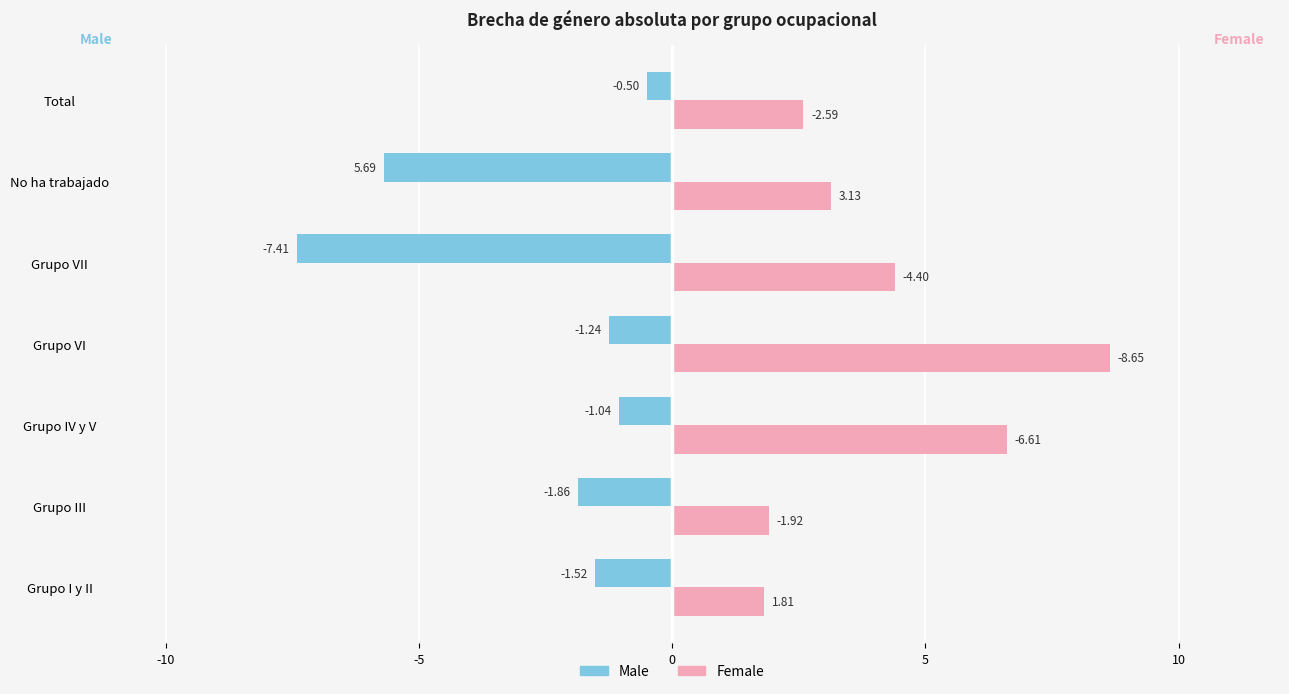

List the series in order of their peak value, highest first.

Female, Male